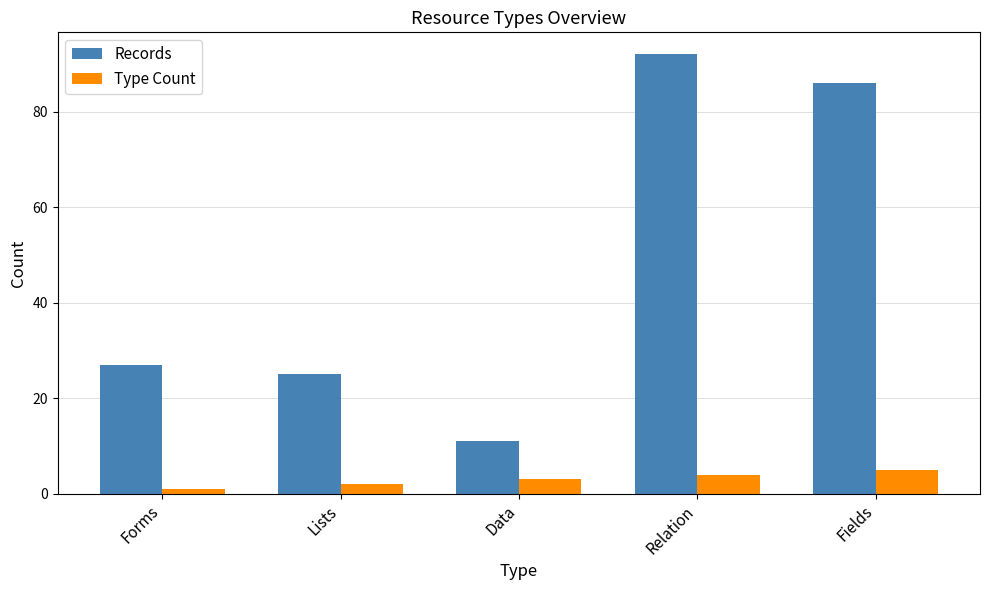

At which label is Records closest to 51?

Forms